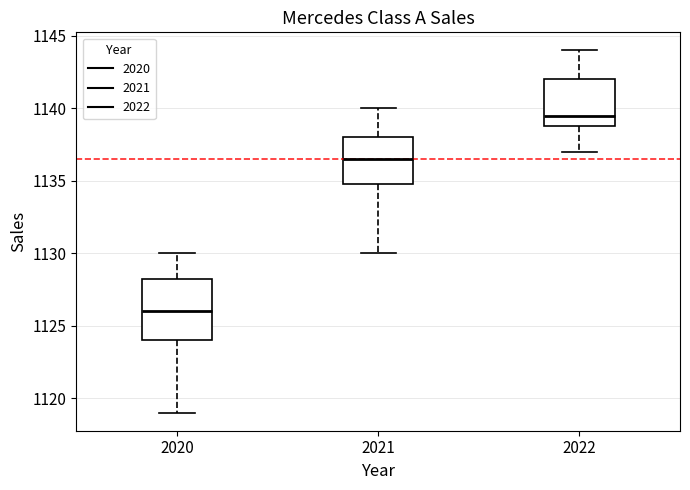

Which box has the highest median line?

2022